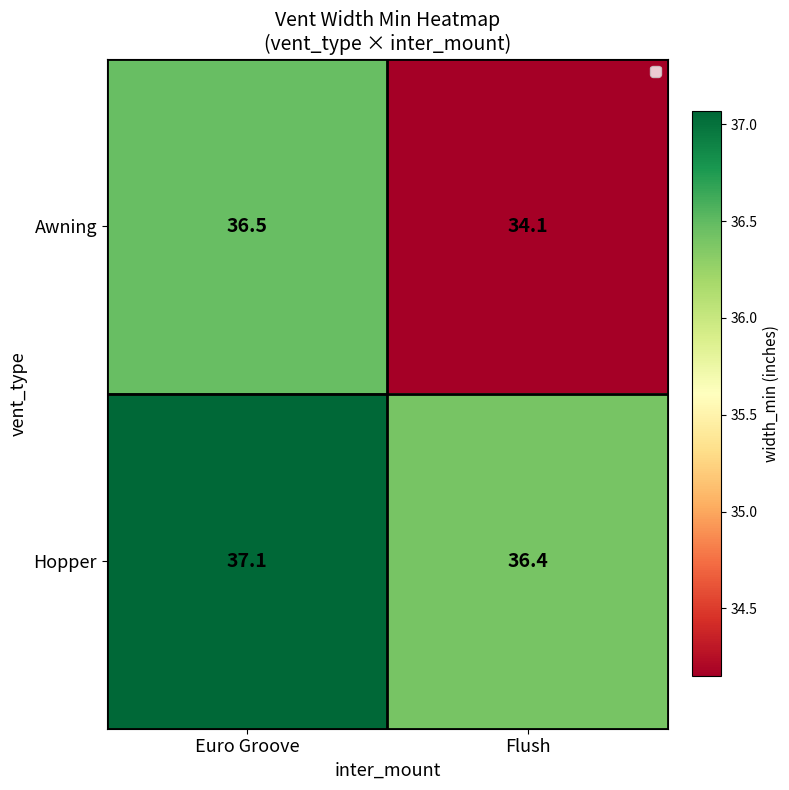

Reading right to left, what are all the values shown in this chart?

Awning: 34.1	36.5
Hopper: 36.4	37.1